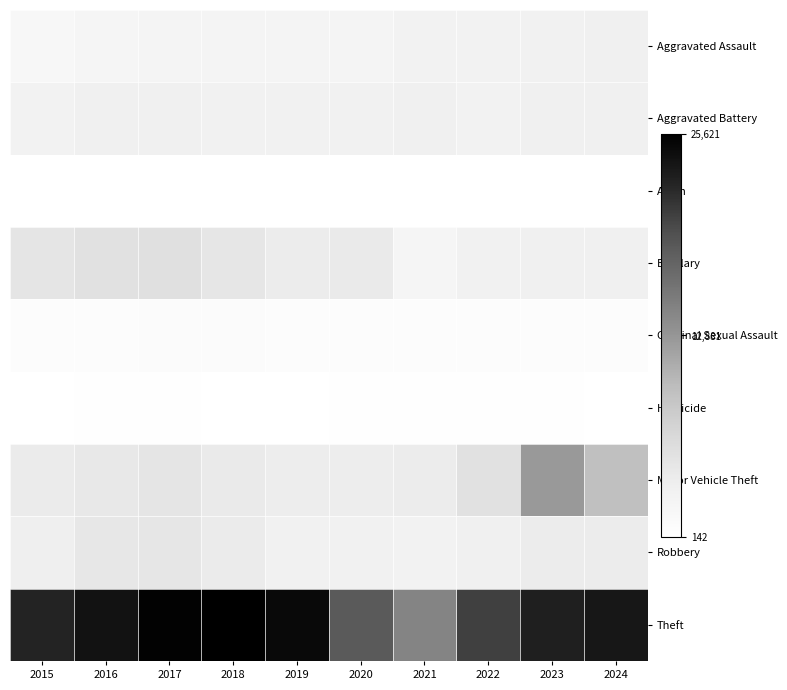

At 2021, list the series in order from smallest to largest.

Arson, Homicide, Criminal Sexual Assault, Burglary, Aggravated Assault, Robbery, Aggravated Battery, Motor Vehicle Theft, Theft